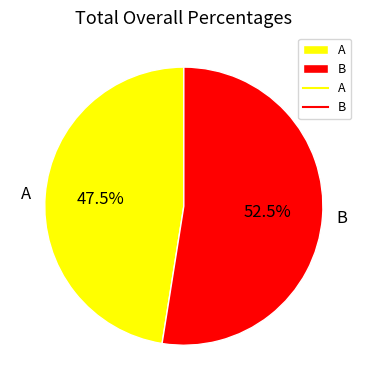

What is the smallest slice in the pie chart?

A